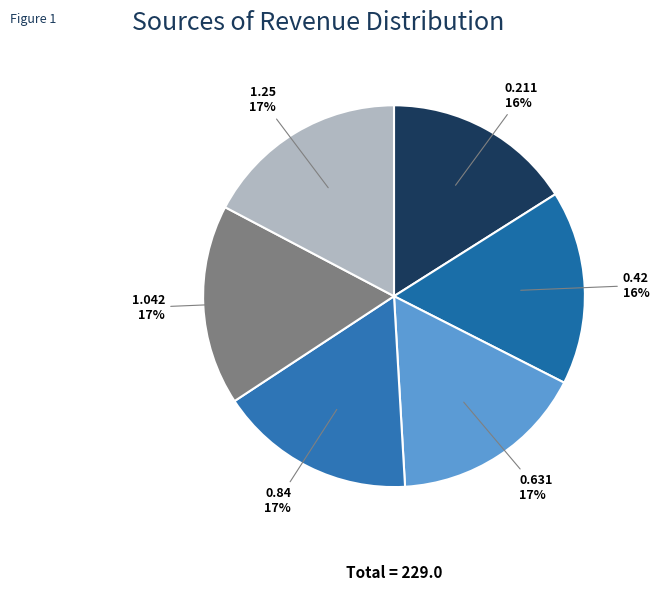

Is there any slice that represents more than half of the pie?

No